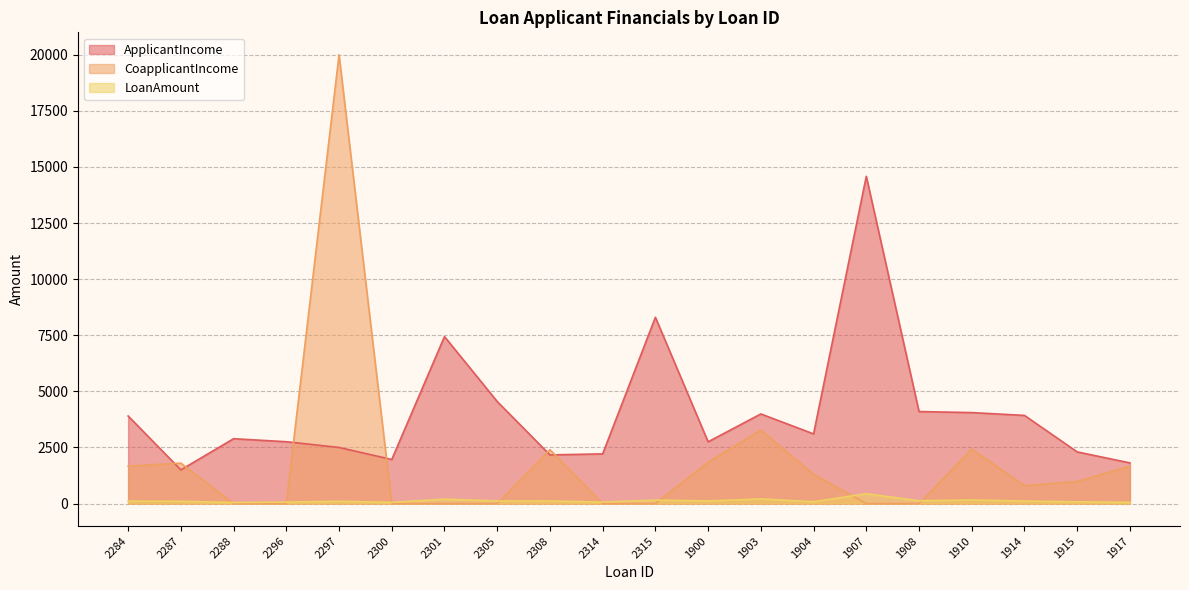

Reading right to left, list all the values displayed in this chart.

ApplicantIncome: 1811	2301	3927	4053	4100	14583	3103	3993	2750	8300	2213	2167	4547	7441	1963	2500	2755	2889	1500	3902
CoapplicantIncome: 1666	985	800	2426	0	0	1300	3274	1842	0	0	2400	0	0	0	20000	0	0	1800	1666
LoanAmount: 54	78	112	158	124	436	80	207	115	152	66	115	115	194	53	103	65	45	103	109